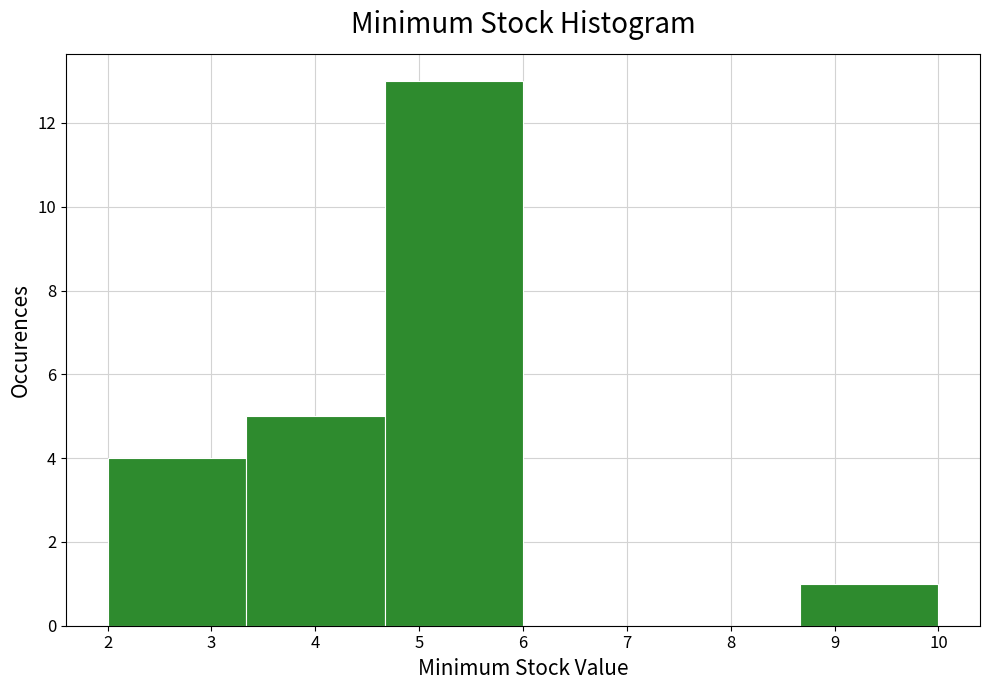

What is the height of the bar covering 8.7 to 10.0 on the x-axis? Neither the bar edges nor the heights are printed on the chart, so give them approximately, as read against the axes.

1